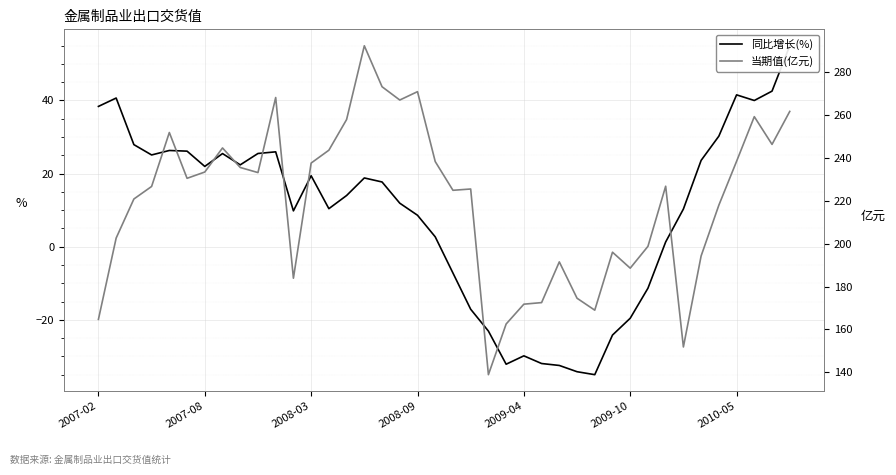

How many interior local peaks does the 同比增长(%) series have?

8